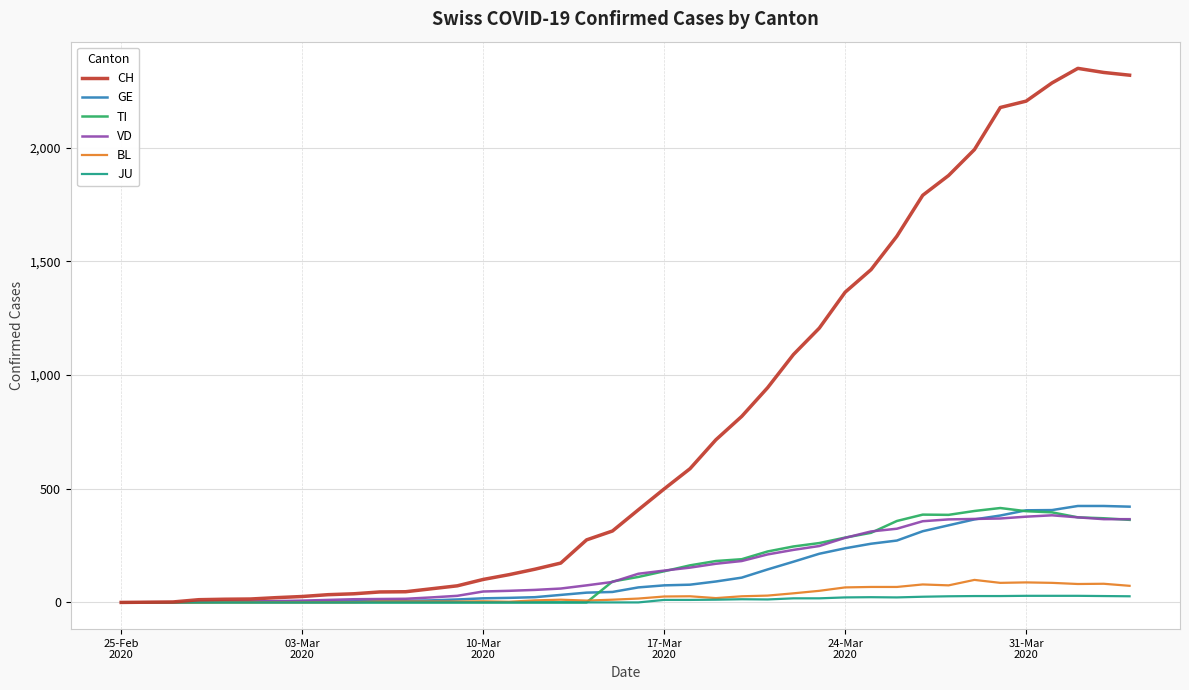

Which series has the largest total across all categories?

CH